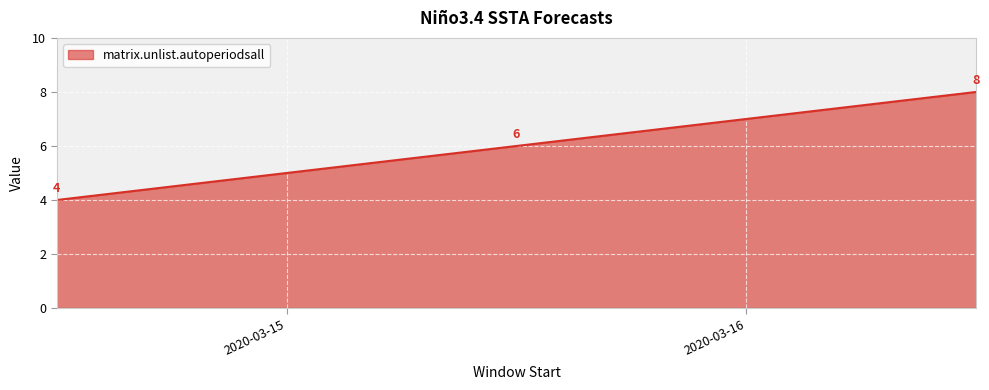

What is the difference between the maximum and minimum values?

4